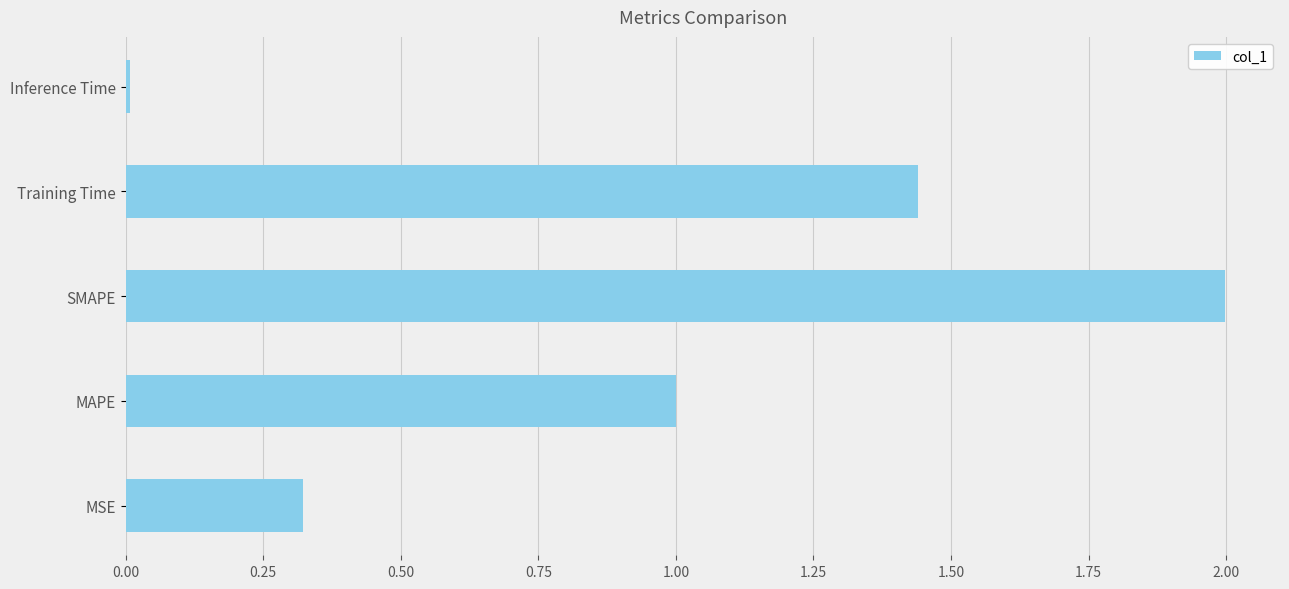

Rank the categories by value from lowest to highest.

Inference Time, MSE, MAPE, Training Time, SMAPE